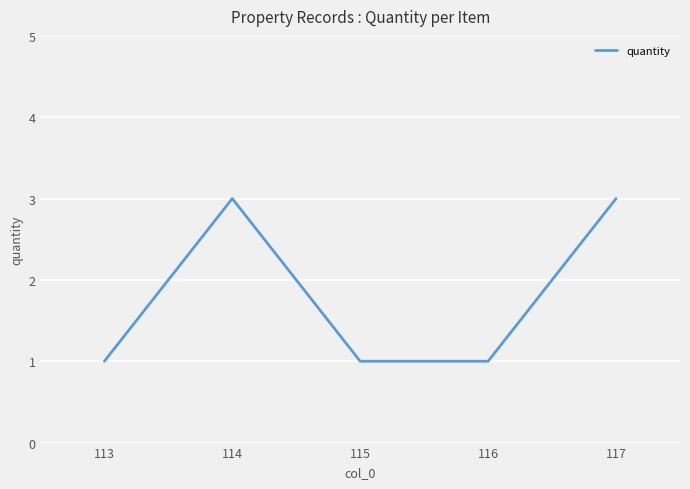

The value at 117 is 5. True or false?

False